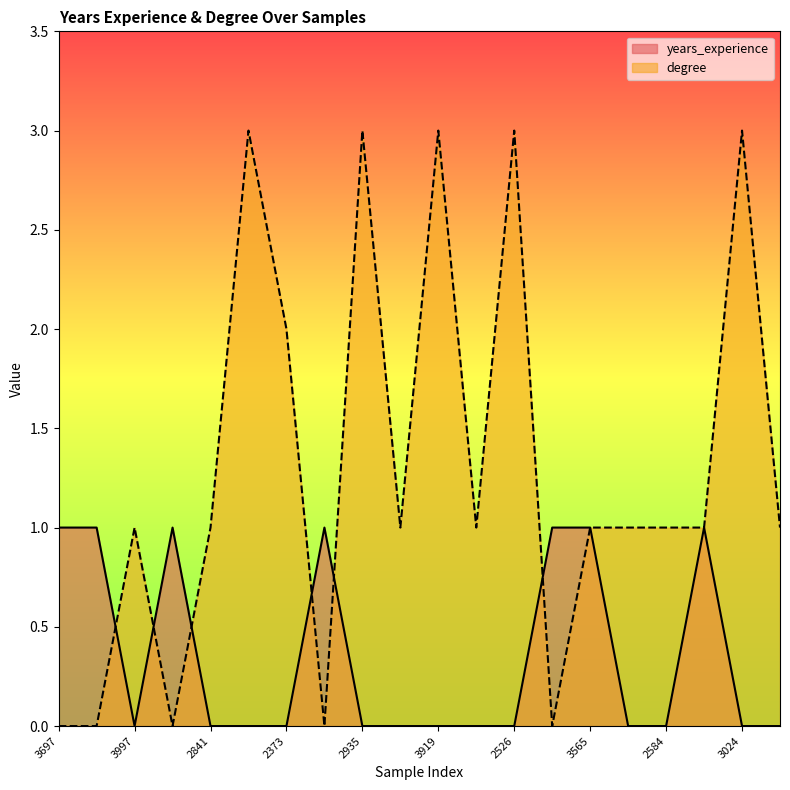

At which category does years_experience reach its first local valley?

3997